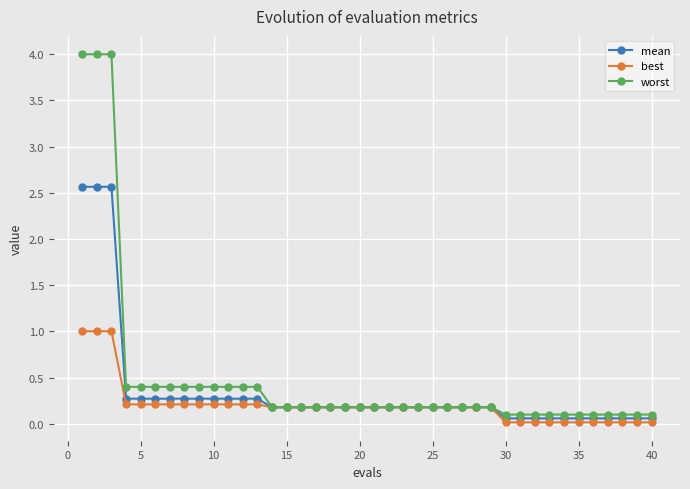

List the series in order of their overall mean, lowest first.

best, mean, worst